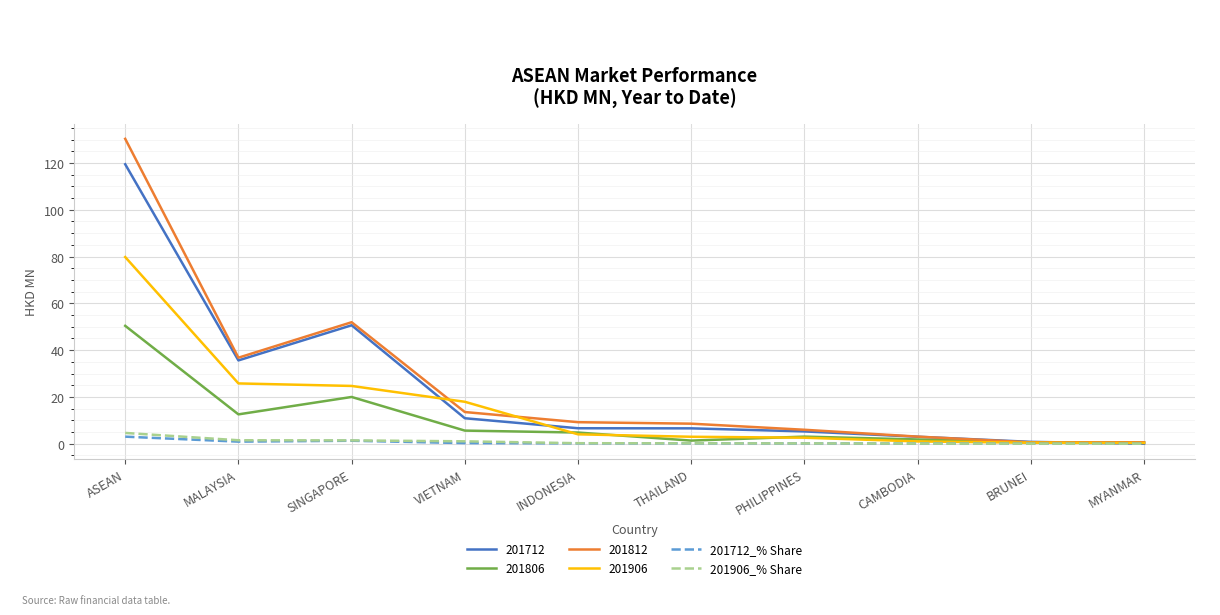

At which label does 201906_% Share reach its peak?

ASEAN